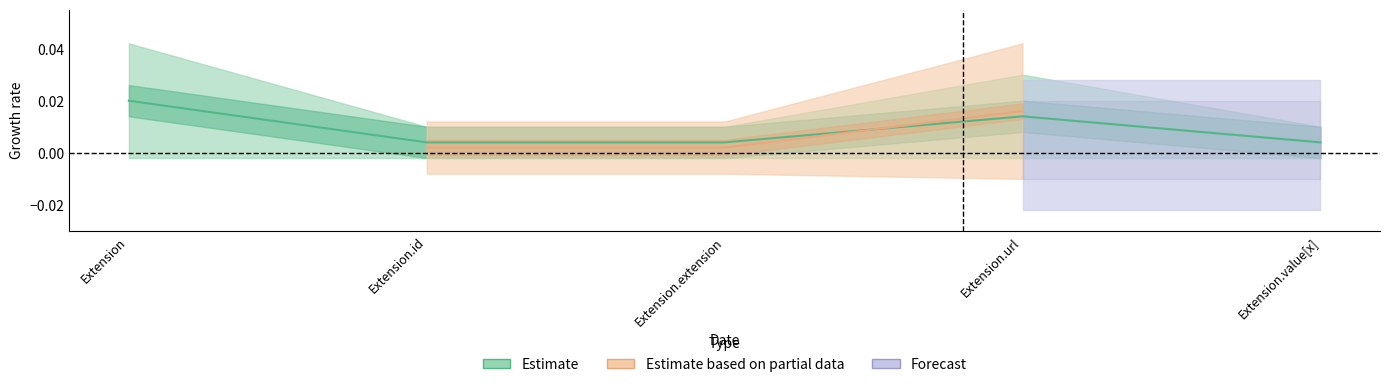

What is the label of the 3rd point from the right?

Extension.extension